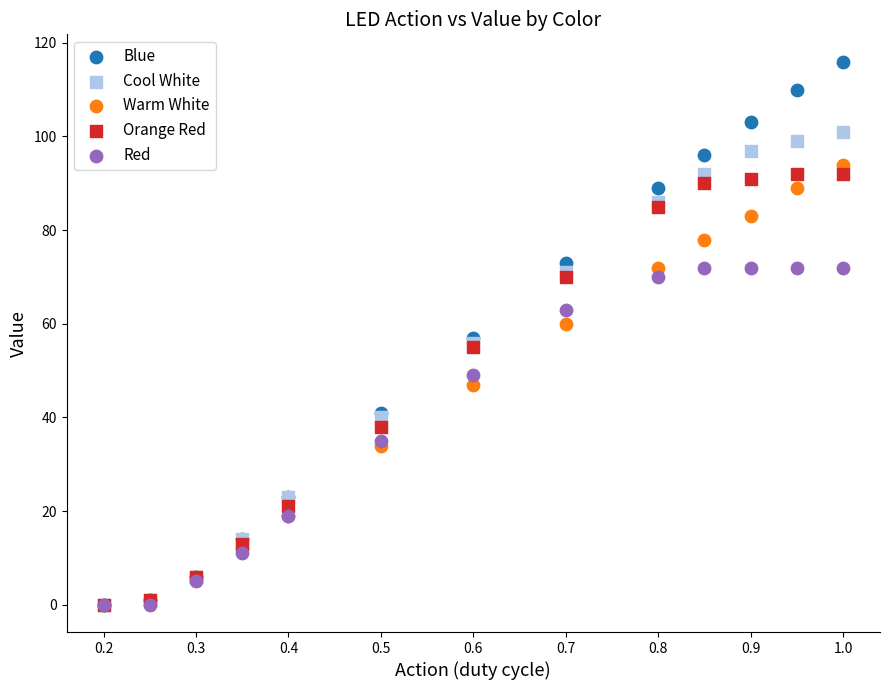

Which series has the largest Y range (max minus min)?

Blue